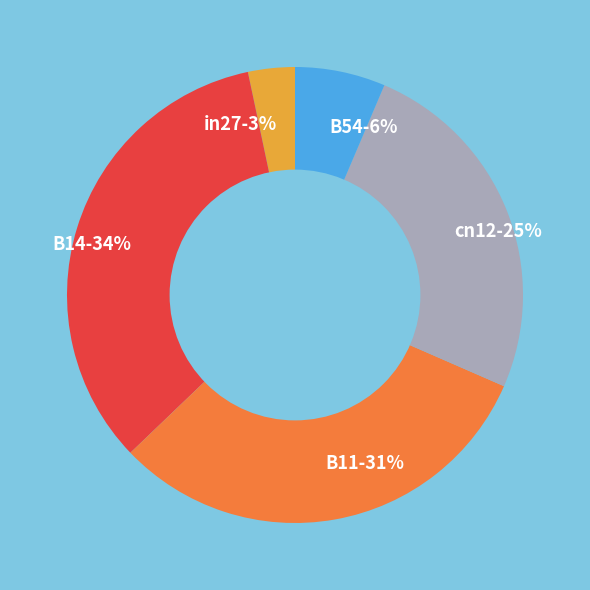

To the nearest percent, what portion does in27 represent?

3%